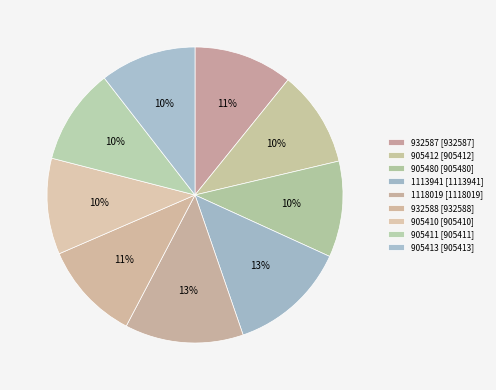

Does 905412 account for over 50% of the chart?

No